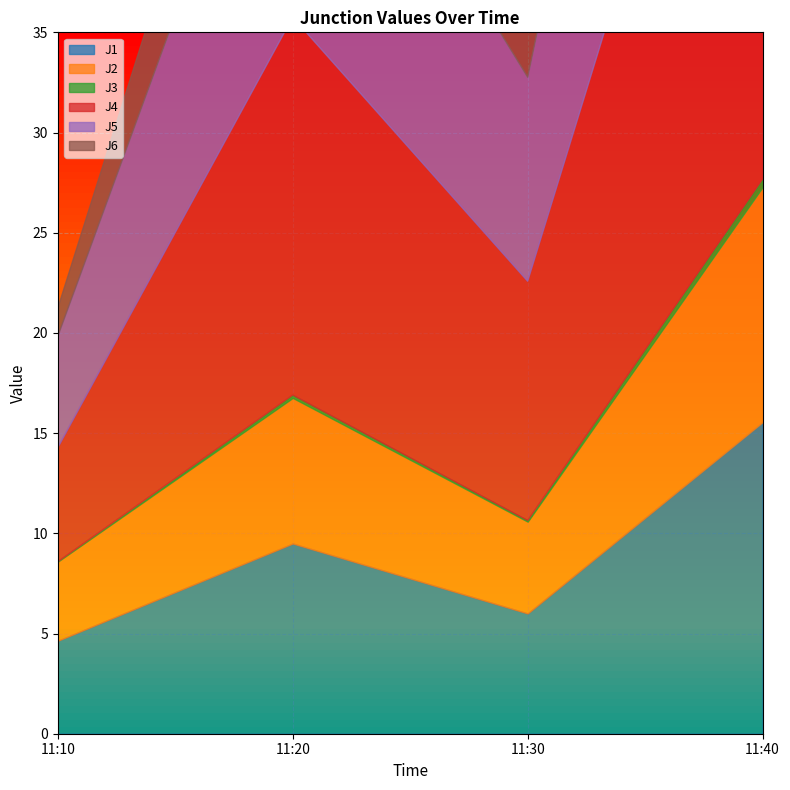

What is the value of the J4 point at the 4th from the left?

33.0